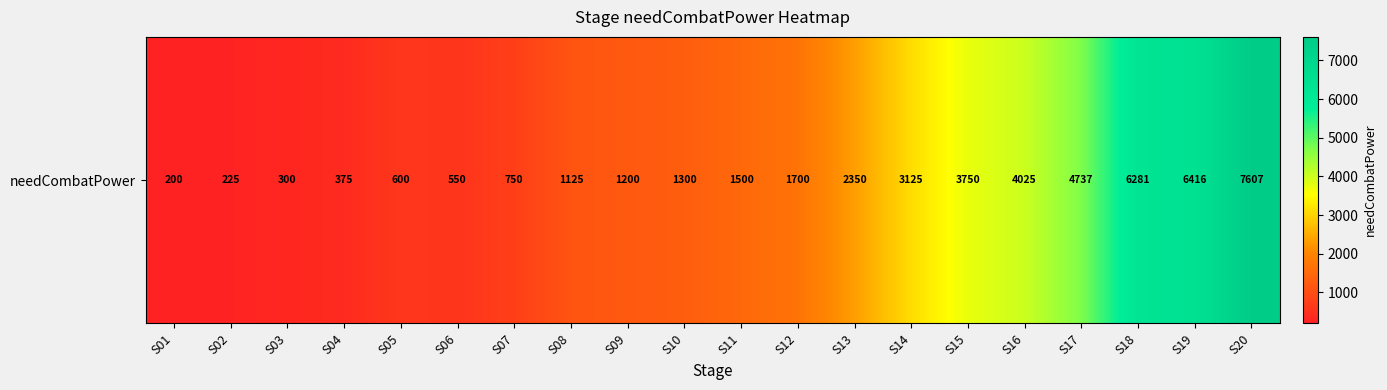

Reading left to right, extract all data points from this chart.

200	225	300	375	600	550	750	1125	1200	1300	1500	1700	2350	3125	3750	4025	4737	6281	6416	7607